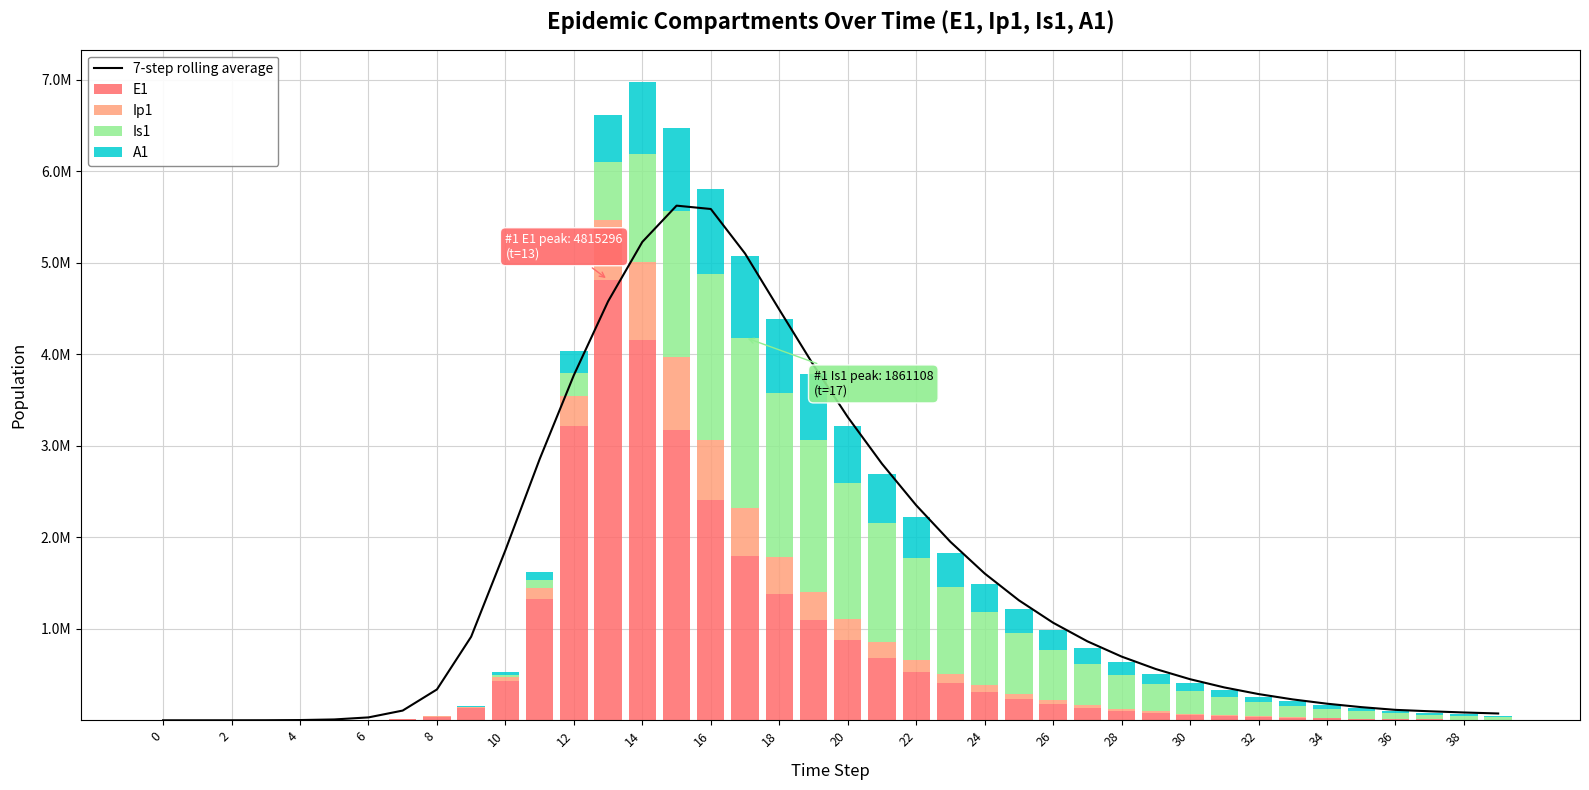

Where is Is1 nearest to the value 930554?

23